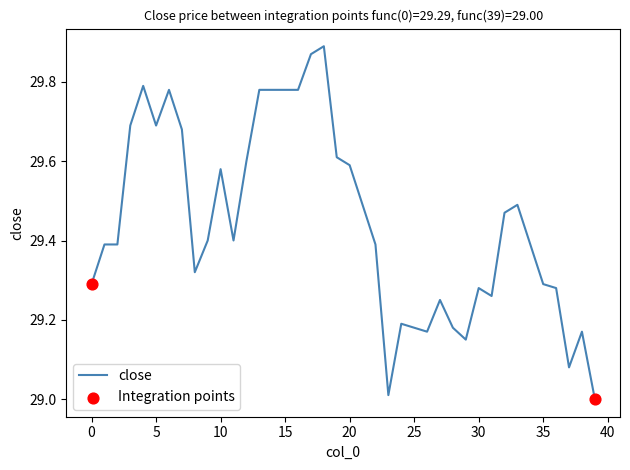

What is the difference between the maximum and minimum values?

0.9